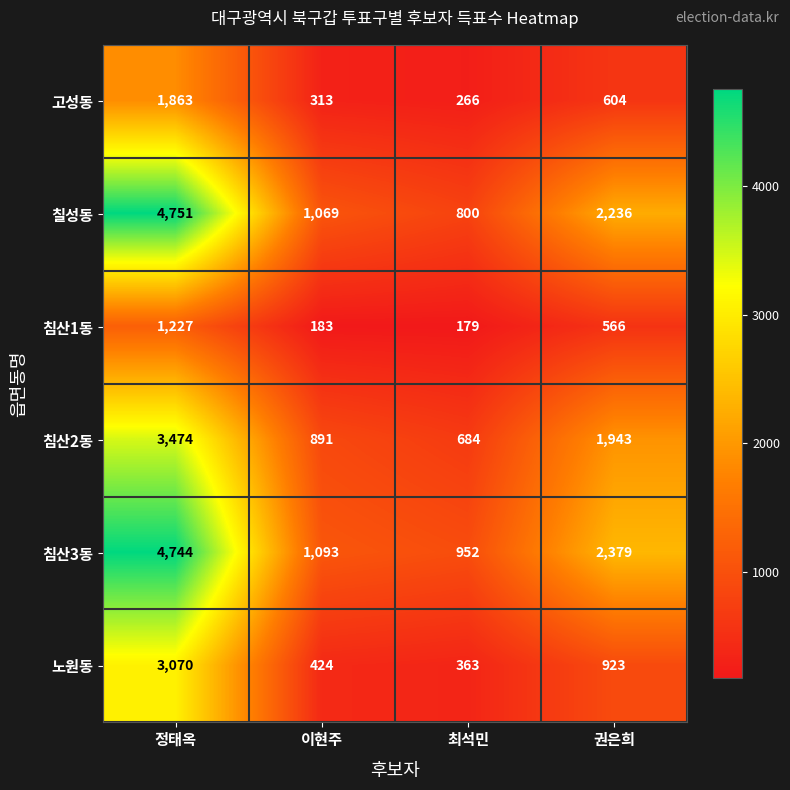

Which series has the widest spread of values?

칠성동